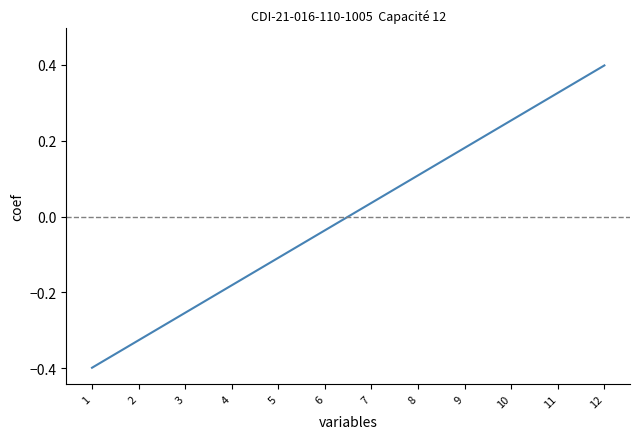

What is the total value across all series at 4?

-0.5